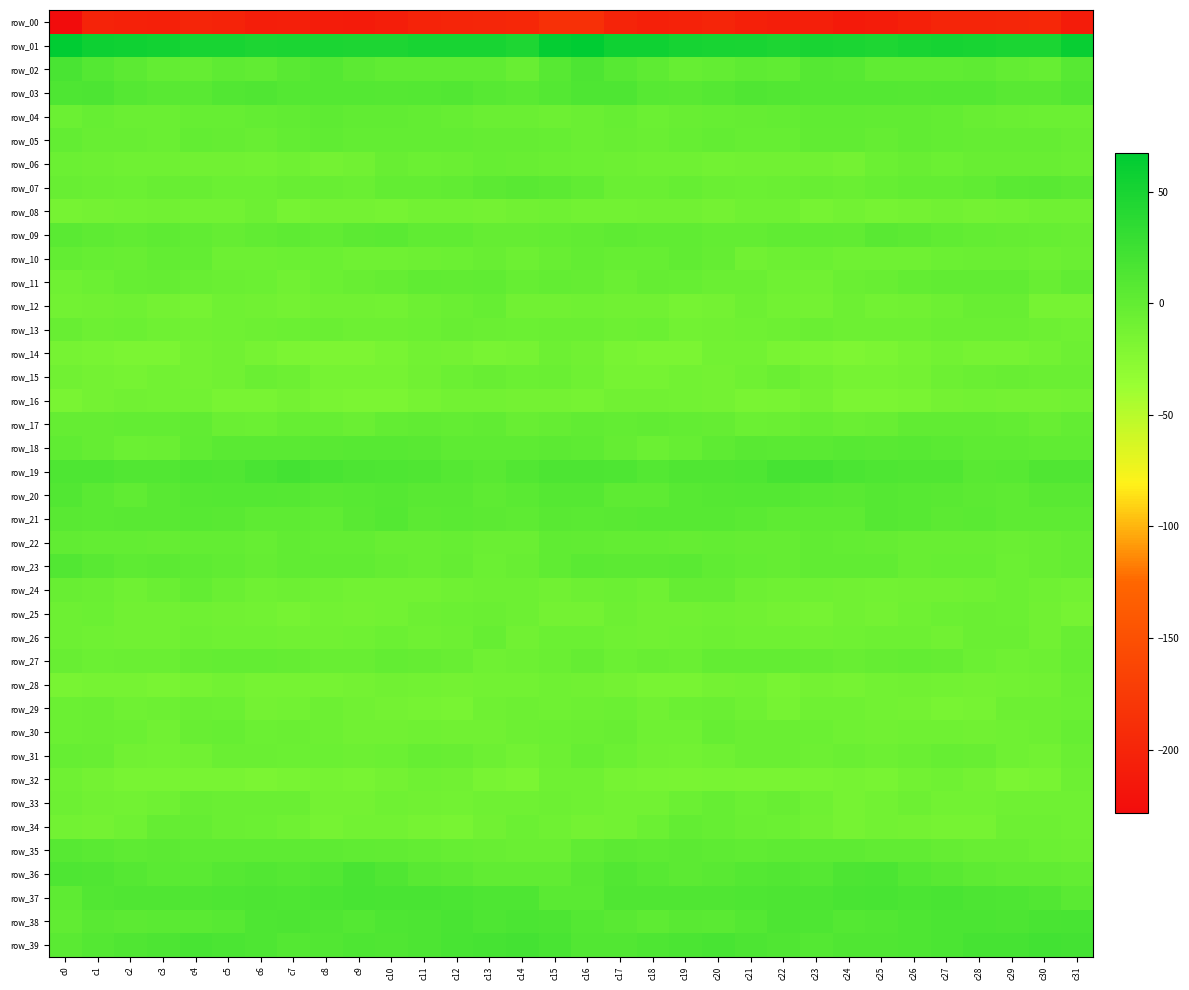

True or false: row_15 has a value of -11.9 at c20.

True